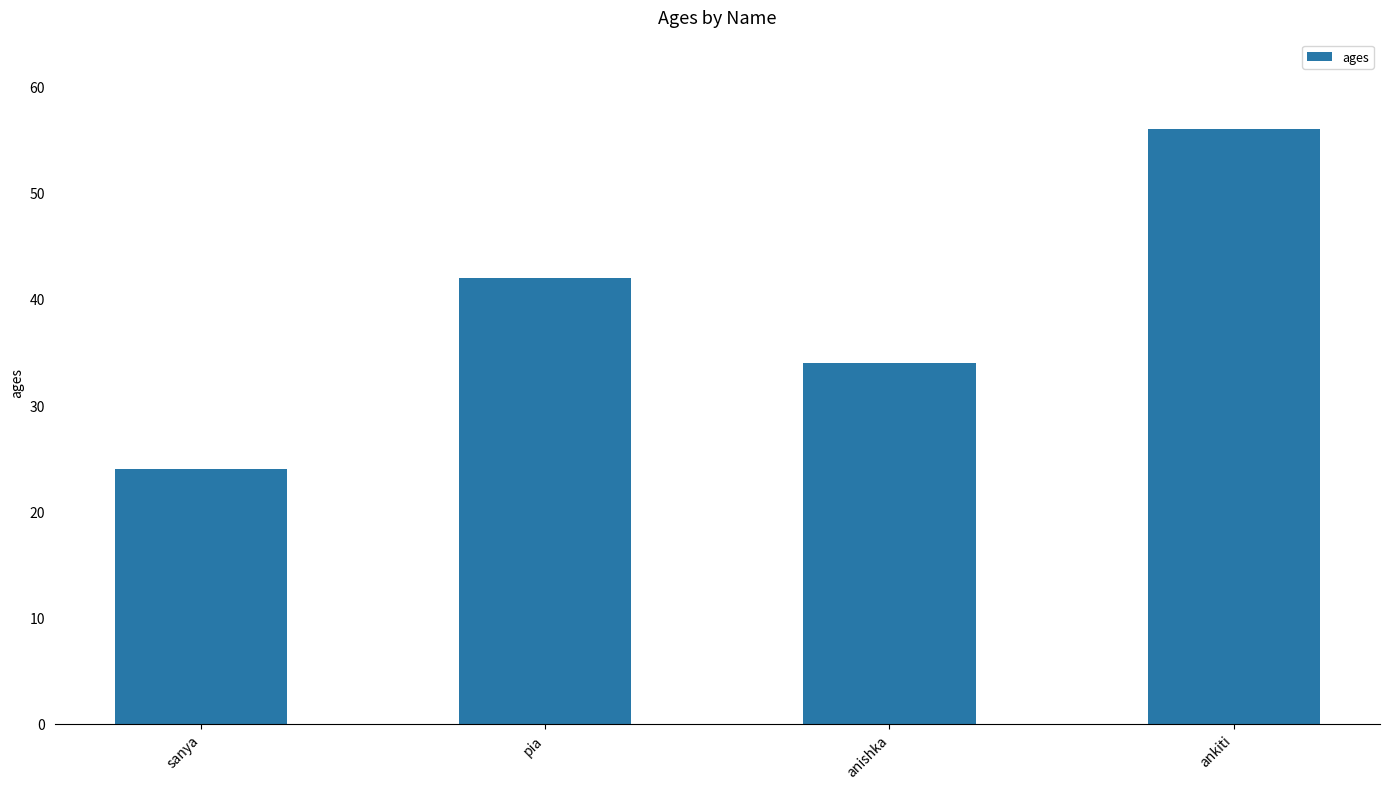

What is the value of the 1st bar from the left?

24